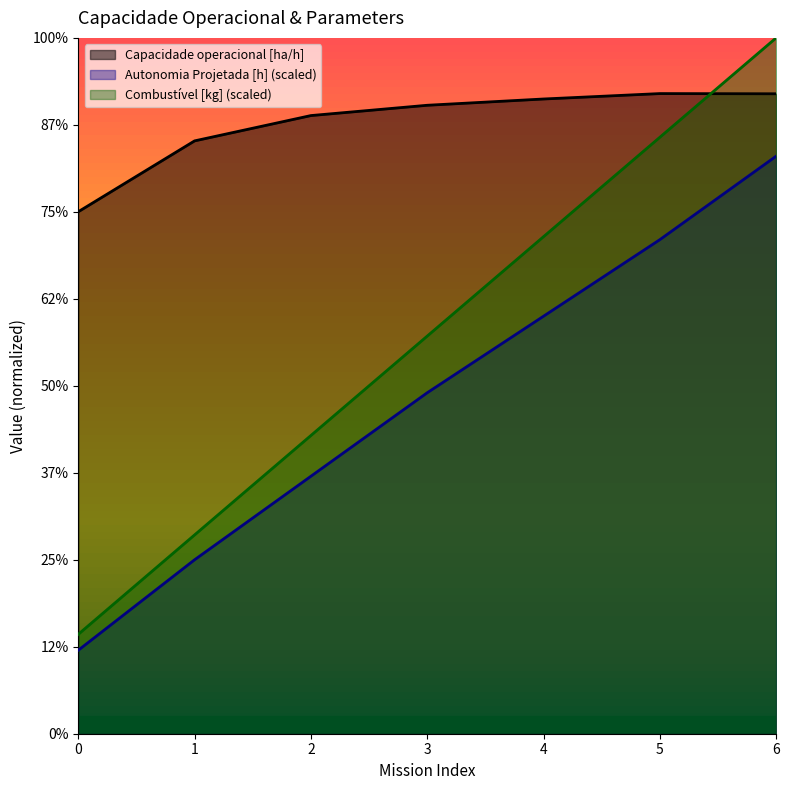

What is the difference between the Autonomia Projetada [h] values at 6 and 0?

14.2